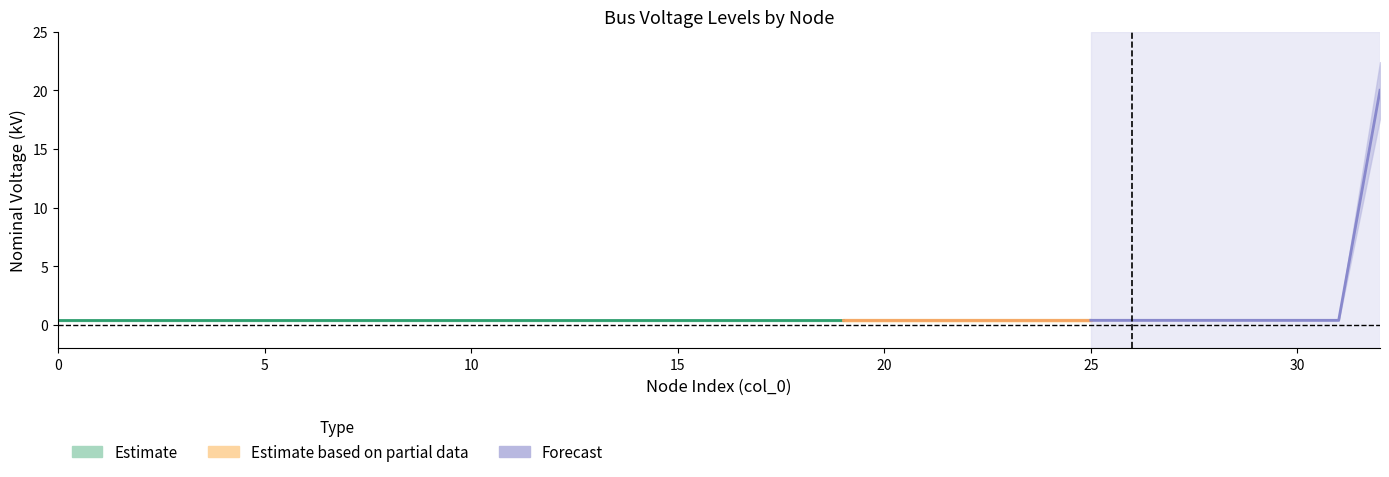

True or false: the data shows 0.4 at 16.

True